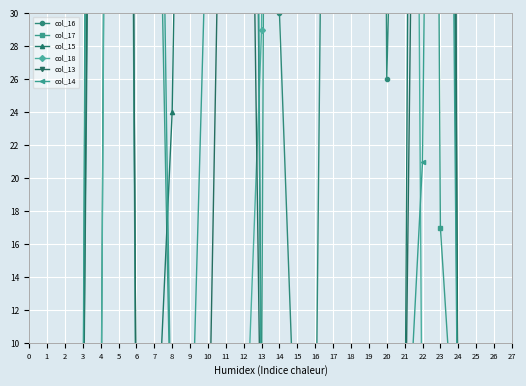

What is the sum of all col_16 values?

2742